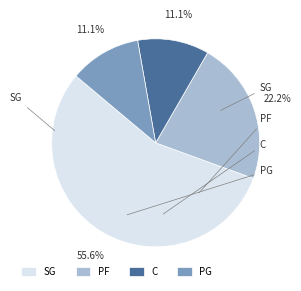

Is it true that C is 11% of the pie?

True